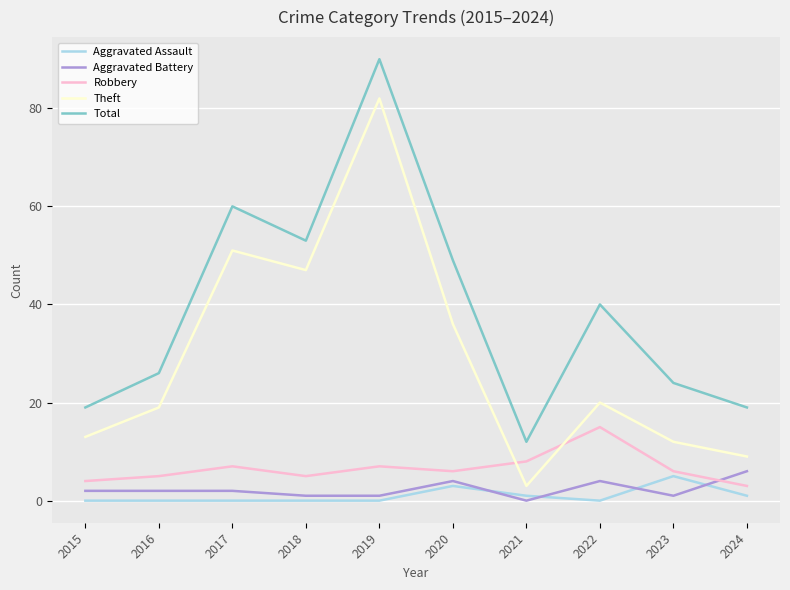

How many lines are shown in the chart?

5